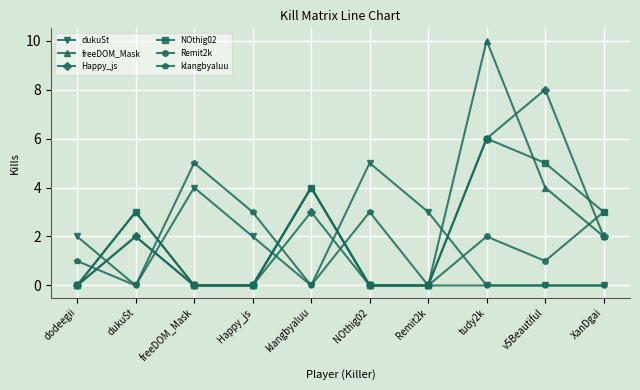

Which series changed the most between klangbyaluu and tudy2k?

freeDOM_Mask